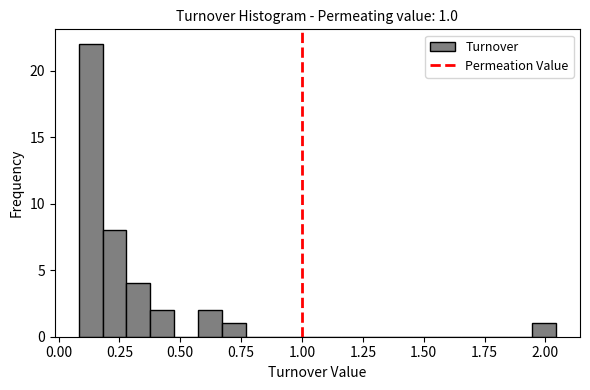

Around what value on the x-axis is the tallest bar? Give the approximate position of its centre, as read against the axis.

0.15